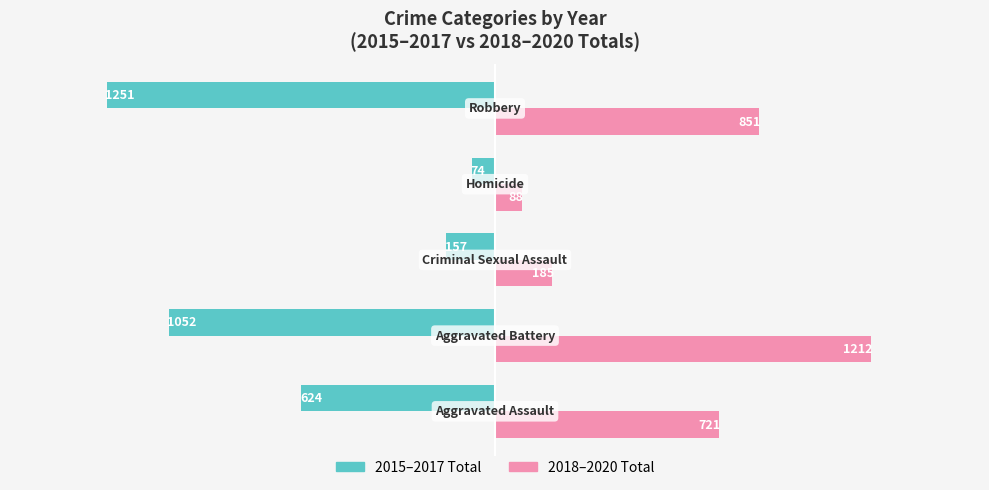

What is the average value of the 2018–2020 Total series?

611